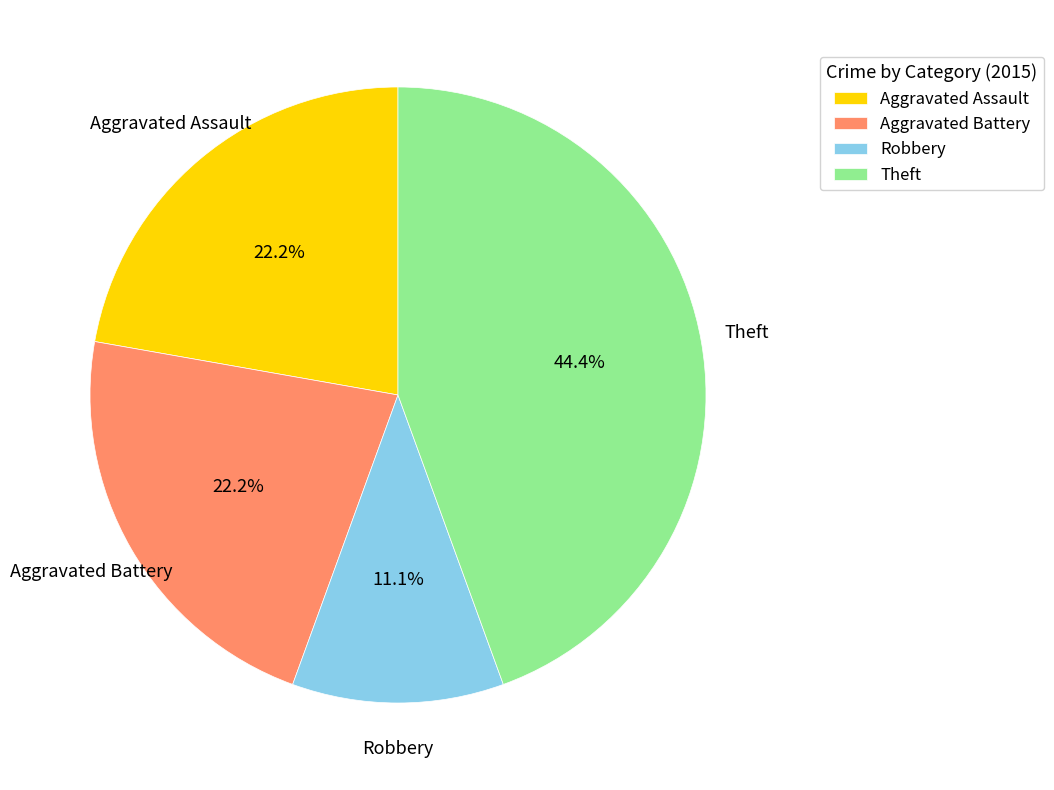

How many slices are in this pie chart?

4